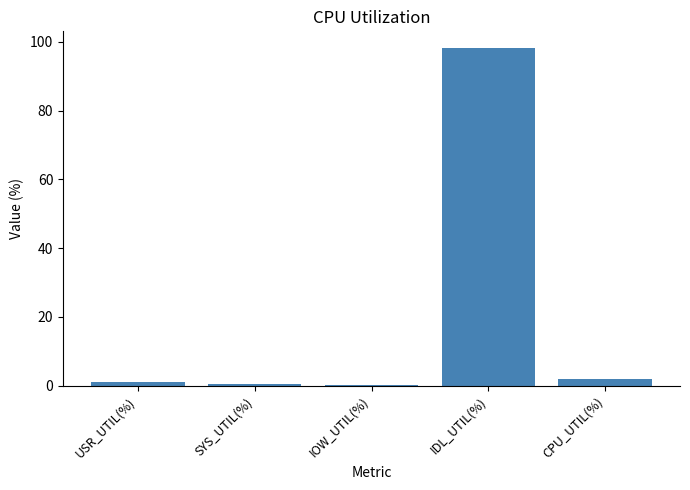

Which label corresponds to the largest value in the chart?

IDL_UTIL(%)